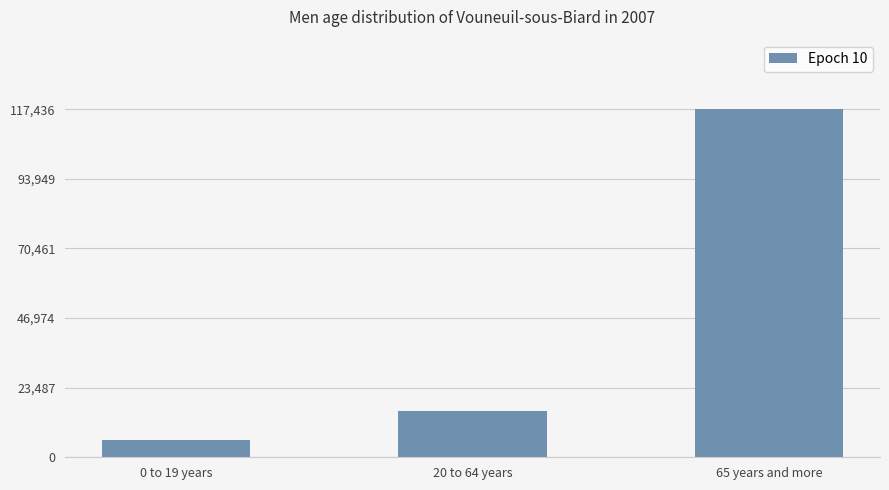

How many values exceed 15623?

2